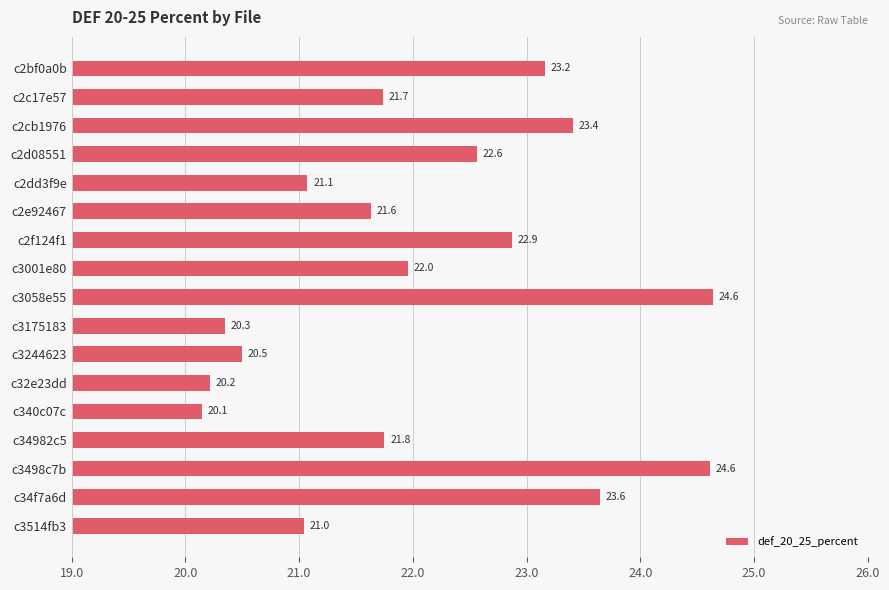

At which category does the chart reach its minimum across all series?

c340c07c